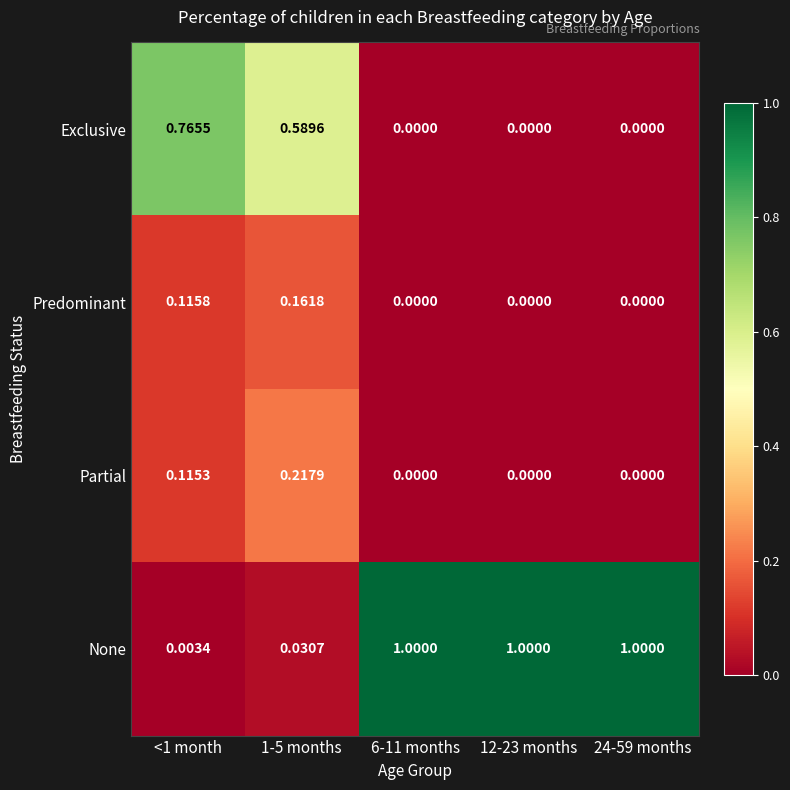

Which series has the largest total across all categories?

None